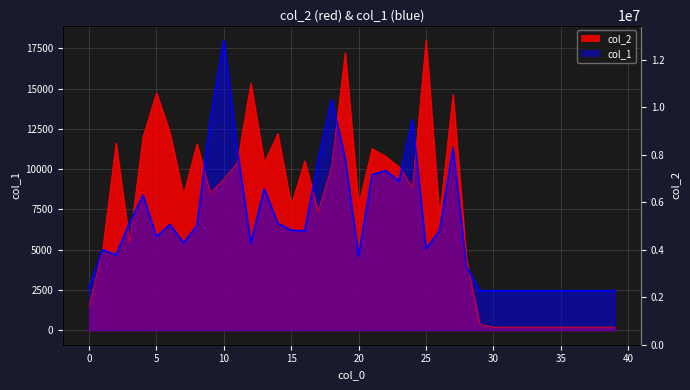

Reading right to left, extract all data points from this chart.

col_1: 39=2450.0	38=2450.0	37=2450.0	36=2450.0	35=2450.0	34=2450.0	33=2450.0	32=2450.0	31=2450.0	30=2450.0	29=2457.0	28=3947.0	27=11315.0	26=6169.0	25=5062.0	24=13081.0	23=9264.0	22=9912.0	21=9650.0	20=4588.0	19=10647.0	18=14312.0	17=10543.0	16=6169.0	15=6208.0	14=6633.0	13=8776.0	12=5413.0	11=11166.0	10=18011.0	9=13030.0	8=6474.0	7=5428.0	6=6564.0	5=5810.0	4=8379.0	3=6657.0	2=4676.0	1=5002.0	0=2624.0
col_2: 39=193.2	38=193.2	37=193.2	36=193.2	35=193.2	34=193.2	33=193.2	32=193.2	31=193.2	30=193.2	29=363.5	28=4387.3	27=14624.6	26=7021.7	25=18011.0	24=8856.7	23=10138.1	22=10789.8	21=11279.9	20=7781.5	19=17242.7	18=10158.2	17=7384.5	16=10510.6	15=7759.0	14=12201.1	13=10389.9	12=15326.0	11=10396.0	10=9379.1	9=8522.2	8=11574.1	7=8383.7	6=12257.8	5=14731.3	4=11998.9	3=5451.4	2=11611.9	1=4978.2	0=1500.1